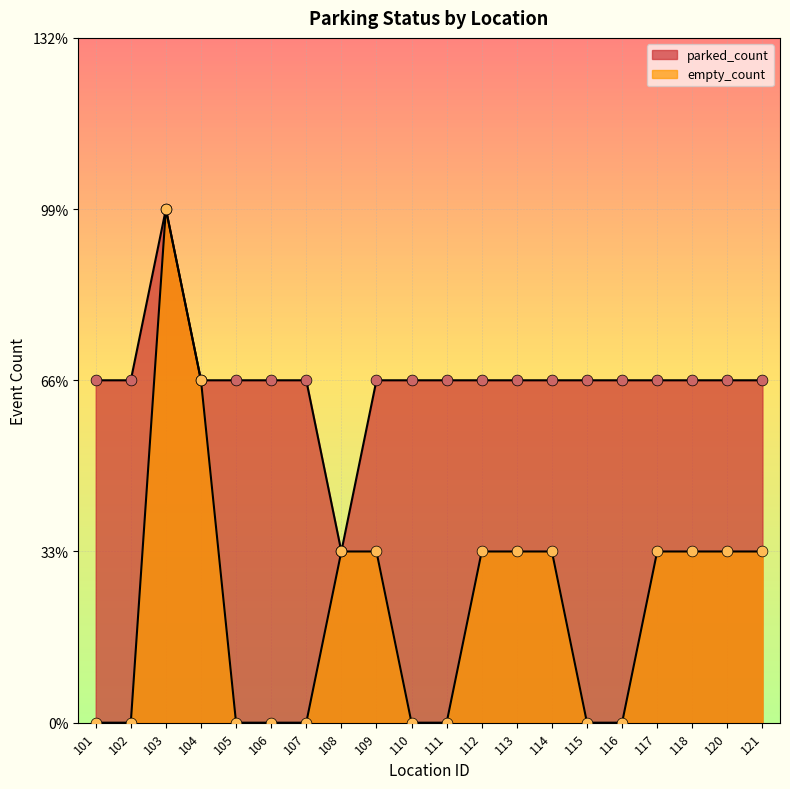

Which series reaches the minimum Y coordinate?

empty_count